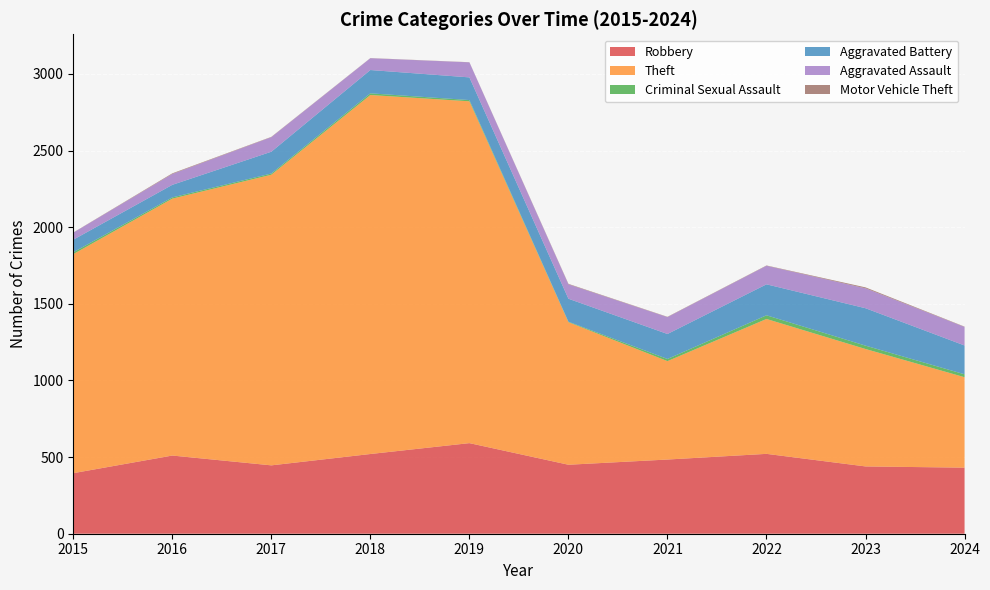

Reading right to left, transcribe all the data shown in this chart.

Robbery: 2024=431	2023=439	2022=521	2021=484	2020=450	2019=591	2018=520	2017=446	2016=510	2015=395
Theft: 2024=590	2023=766	2022=880	2021=642	2020=930	2019=2230	2018=2342	2017=1896	2016=1676	2015=1429
Criminal Sexual Assault: 2024=19	2023=22	2022=24	2021=14	2020=3	2019=8	2018=11	2017=8	2016=8	2015=12
Aggravated Battery: 2024=188	2023=244	2022=202	2021=163	2020=150	2019=148	2018=152	2017=142	2016=82	2015=82
Aggravated Assault: 2024=121	2023=130	2022=121	2021=110	2020=94	2019=98	2018=77	2017=95	2016=71	2015=46
Motor Vehicle Theft: 2024=2	2023=6	2022=2	2021=2	2020=3	2019=1	2018=1	2017=2	2016=4	2015=1